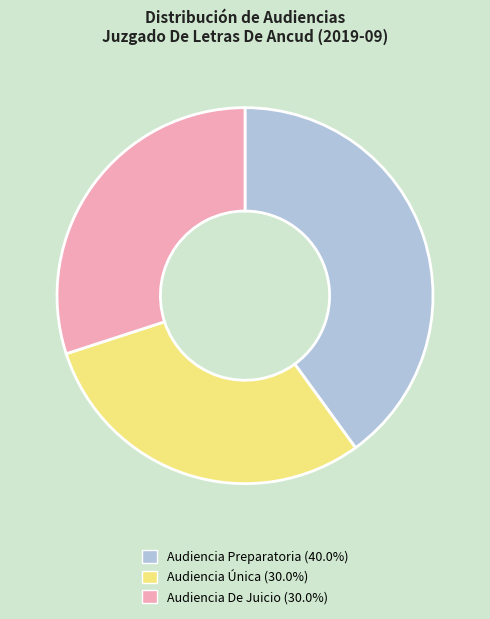

Is it true that Audiencia De Juicio is 30% of the pie?

True